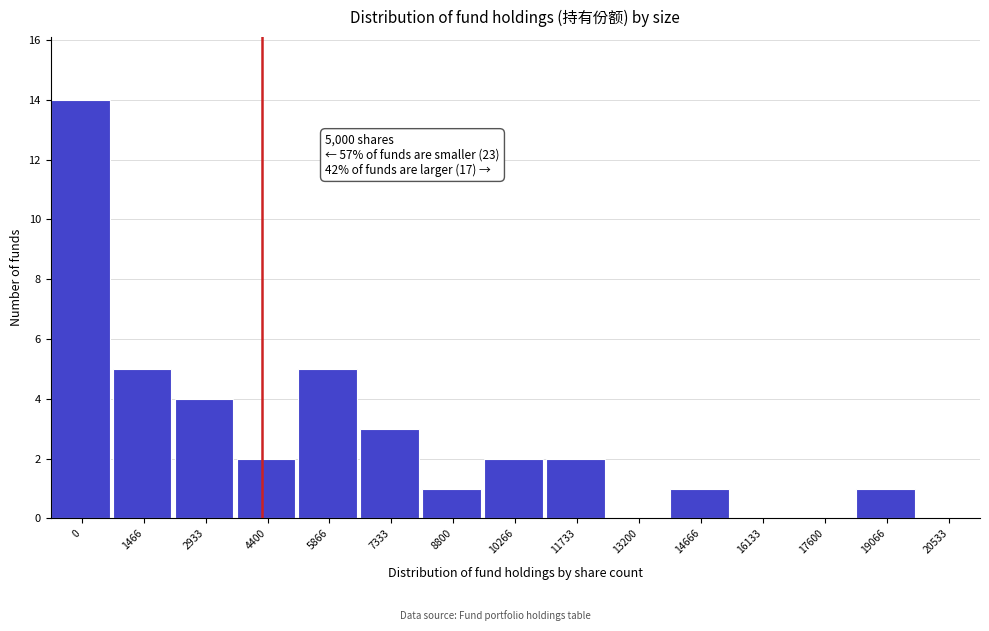

Reading left to right, what are all the values shown in this chart?

0=14	1466=5	2933=4	4400=2	5866=5	7333=3	8800=1	10266=2	11733=2	13200=0	14666=1	16133=0	17600=0	19066=1	20533=0